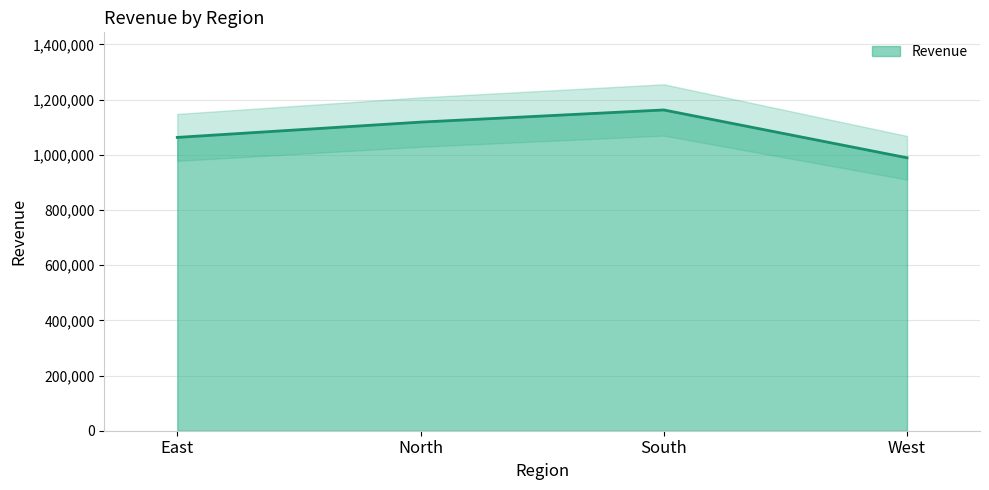

Which has a higher value, South or North?

South